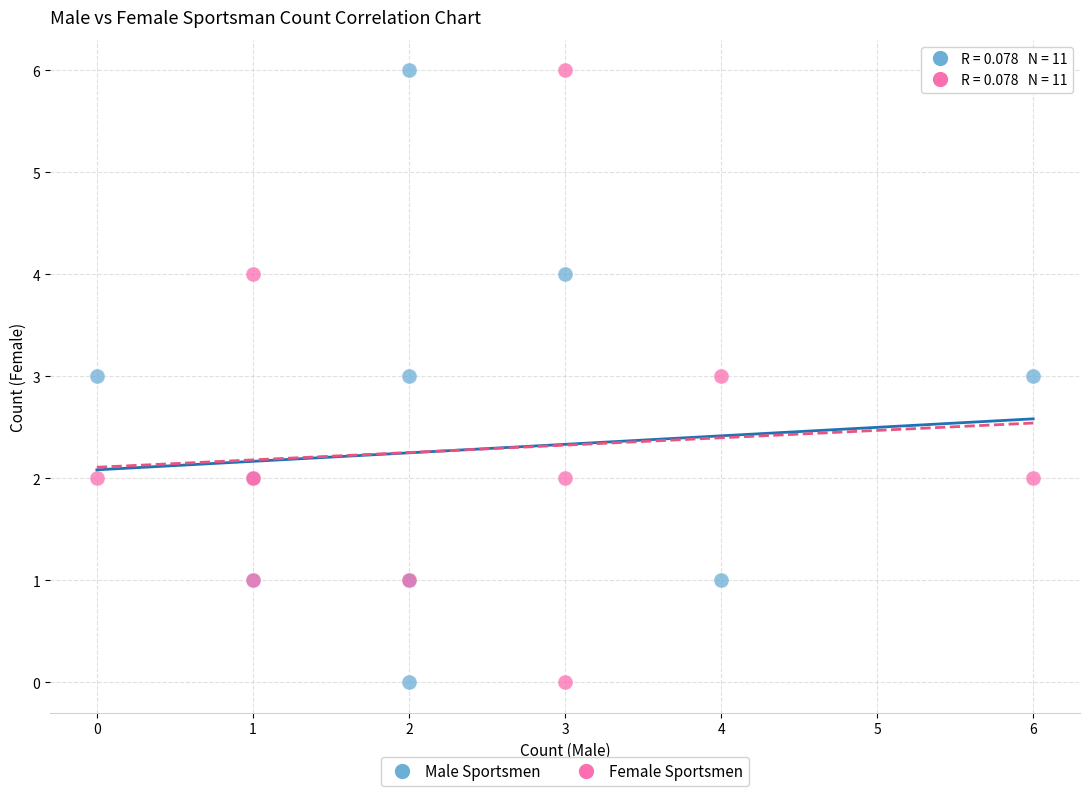

What are all the series names shown in the legend?

Male Sportsmen, Female Sportsmen